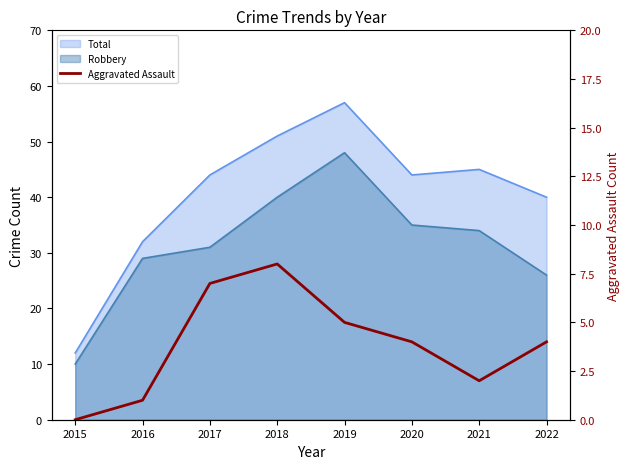

How many categories are shown in the chart?

8